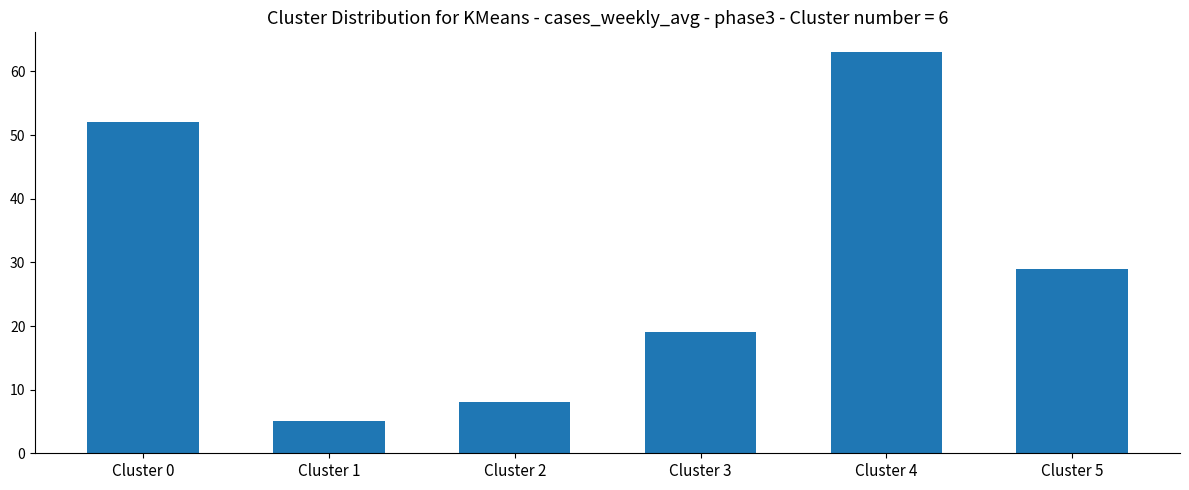

Rank the categories by value from lowest to highest.

Cluster 1, Cluster 2, Cluster 3, Cluster 5, Cluster 0, Cluster 4